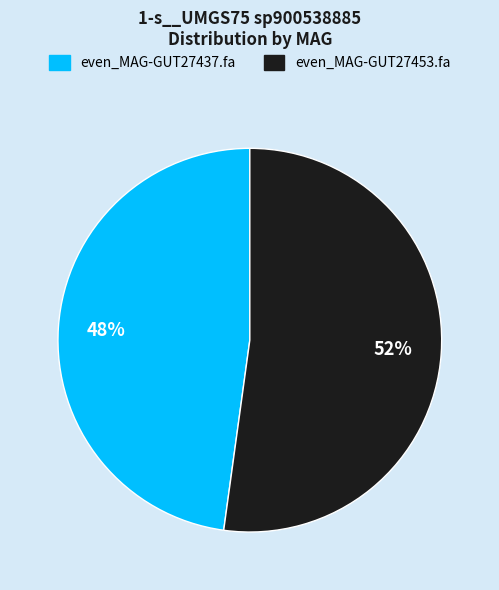

Approximately how many times larger is the value at even_MAG-GUT27453.fa compared to even_MAG-GUT27437.fa?

1.1